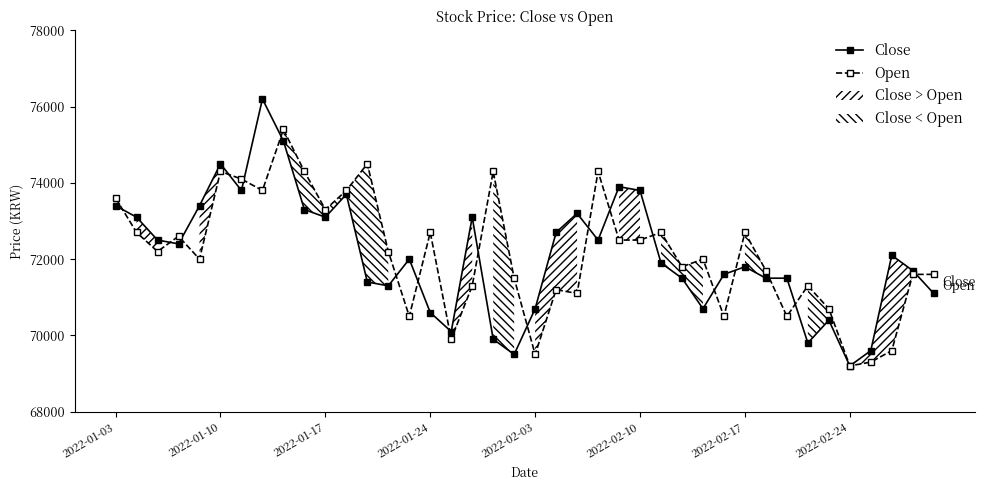

Reading left to right, list all the values displayed in this chart.

Close: 73400	73100	72500	72400	73400	74500	73800	76200	75100	73300	73100	73700	71400	71300	72000	70600	70100	73100	69900	69500	70700	72700	73200	72500	73900	73800	71900	71500	70700	71600	71800	71500	71500	69800	70400	69200	69600	72100	71700	71100
Open: 73600	72700	72200	72600	72000	74300	74100	73800	75400	74300	73300	73800	74500	72200	70500	72700	69900	71300	74300	71500	69500	71200	71100	74300	72500	72500	72700	71800	72000	70500	72700	71700	70500	71300	70700	69200	69300	69600	71600	71600